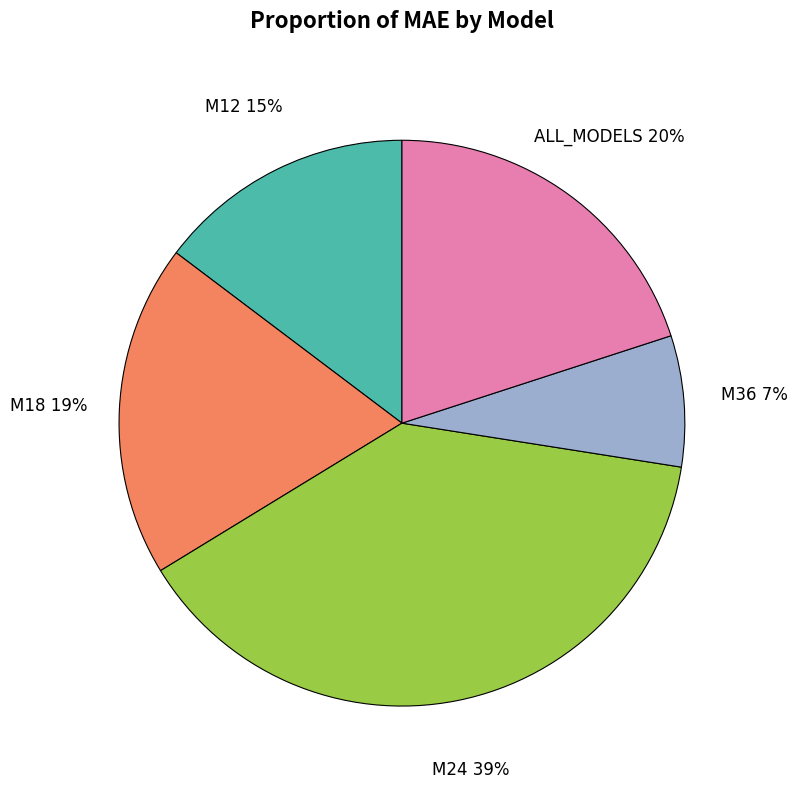

Rank the categories by value from highest to lowest.

M24, ALL_MODELS, M18, M12, M36